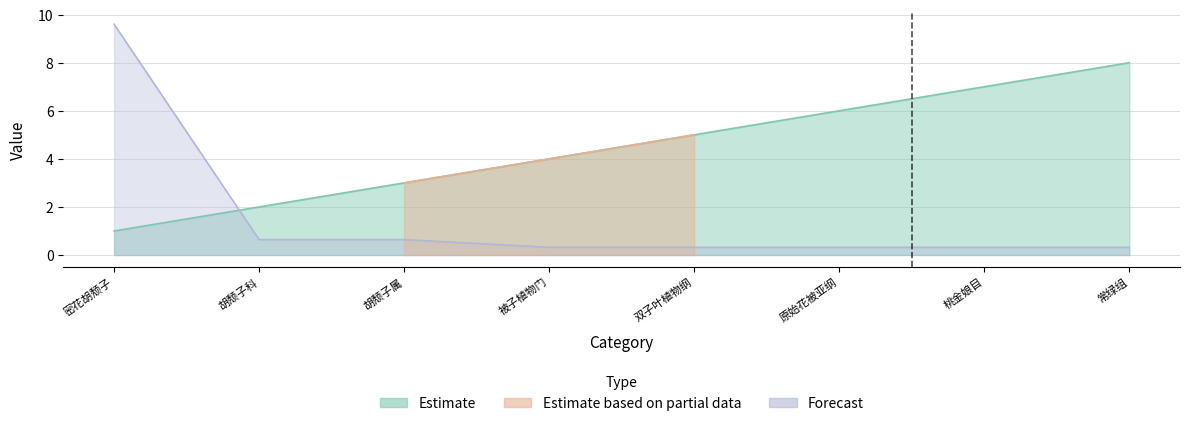

What position from the left is 双子叶植物纲?

5